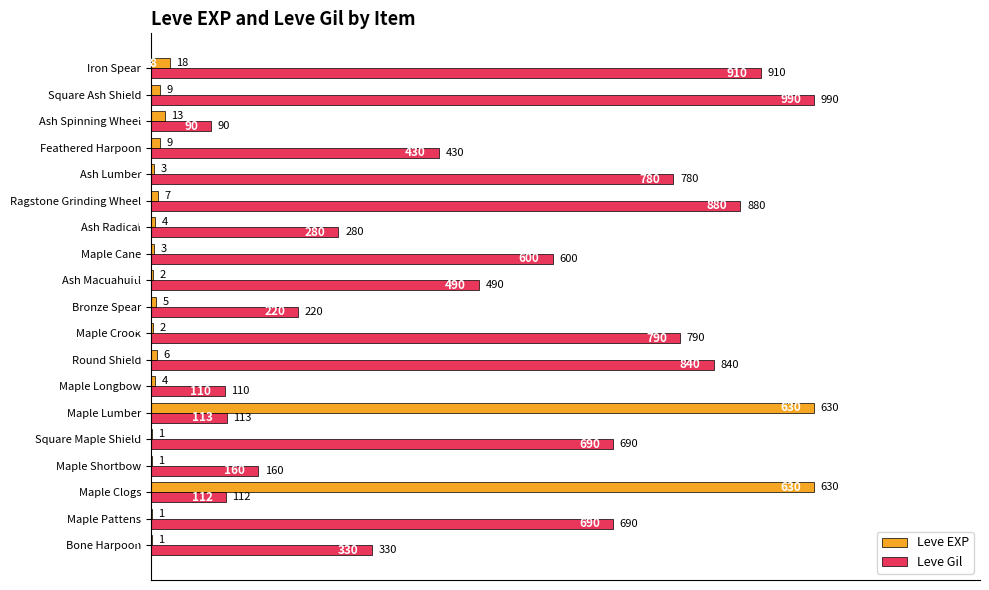

What are all the series names shown in the legend?

Leve EXP, Leve Gil